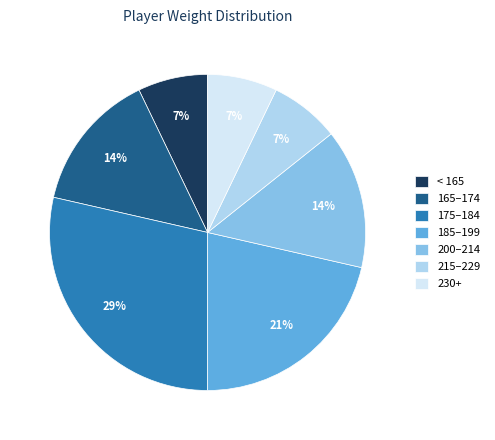

How many segments does this pie chart have?

7